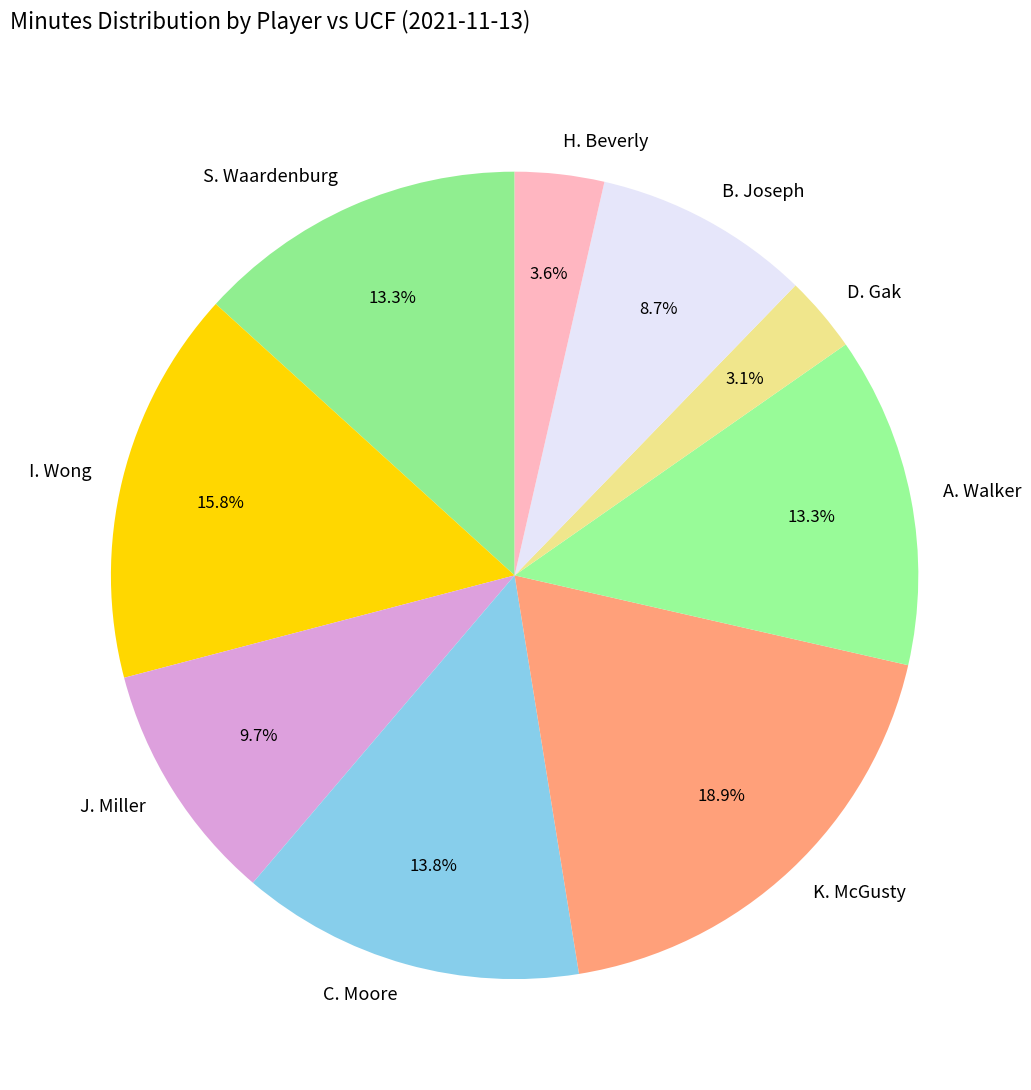

To the nearest percent, what portion does S. Waardenburg represent?

13%